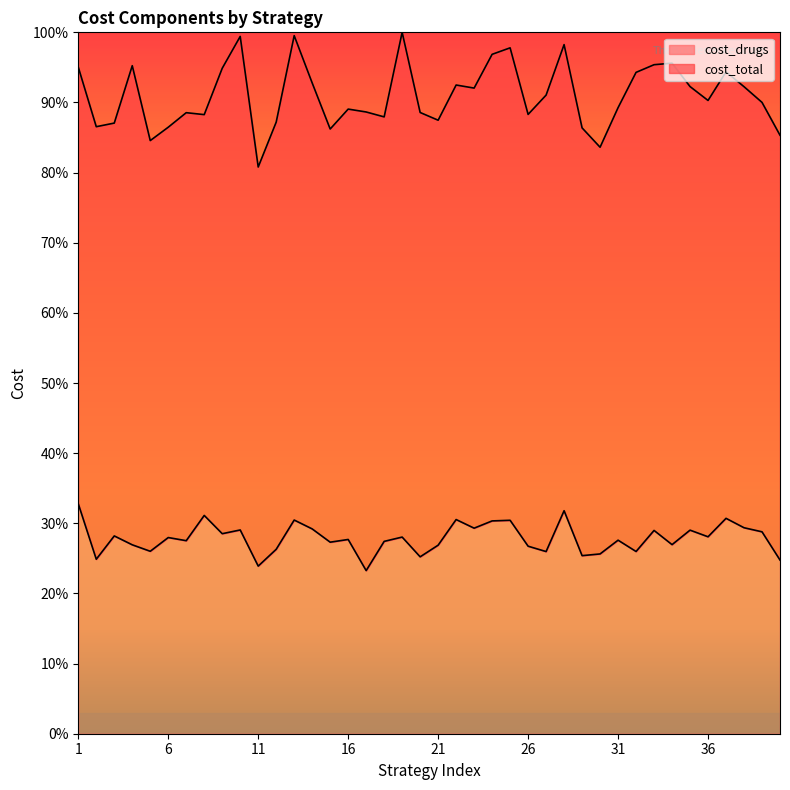

What is the sum of the cost_total values at 31 and 4?

184.5